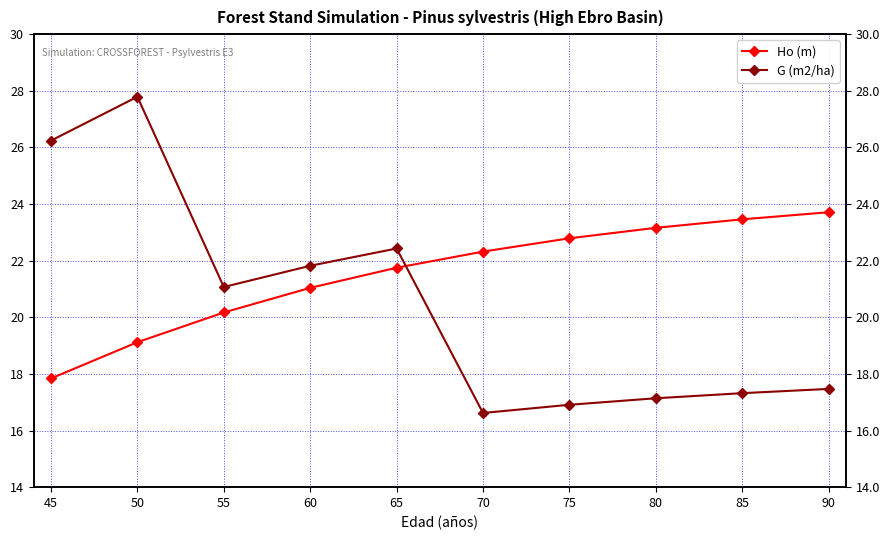

List the series in order of their overall mean, highest first.

Ho (m), G (m2/ha)